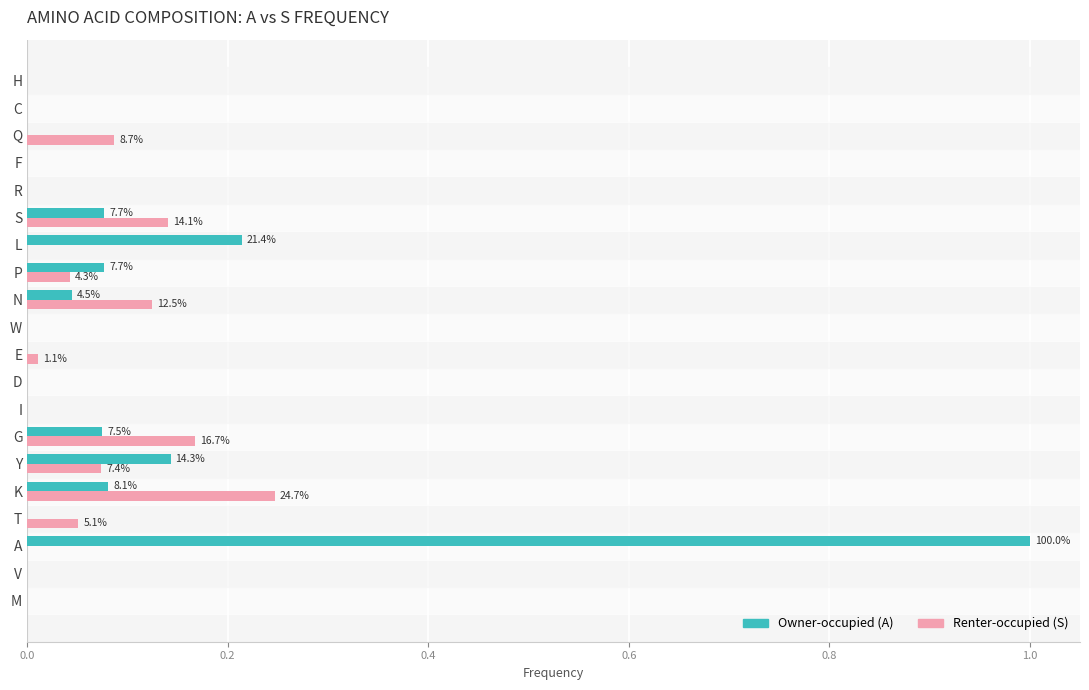

The Owner-occupied (A) series shows 0.6 at H. True or false?

False